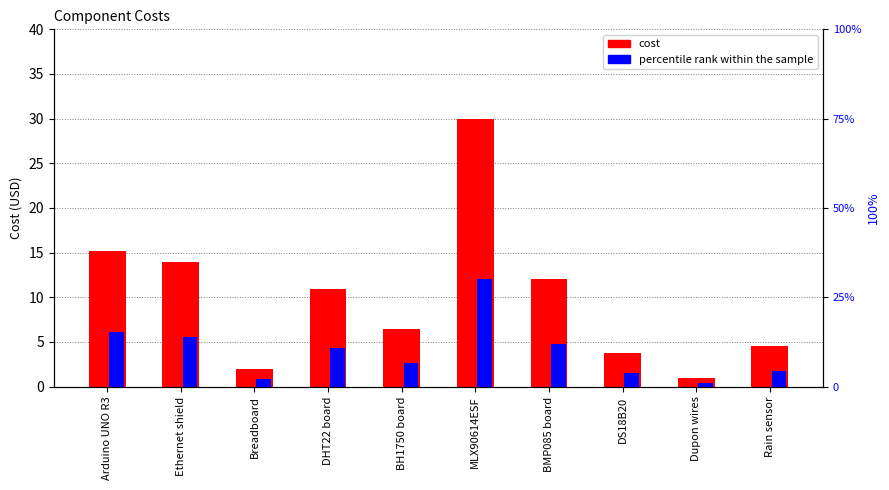

What are all the series names shown in the legend?

cost, percentile rank within the sample